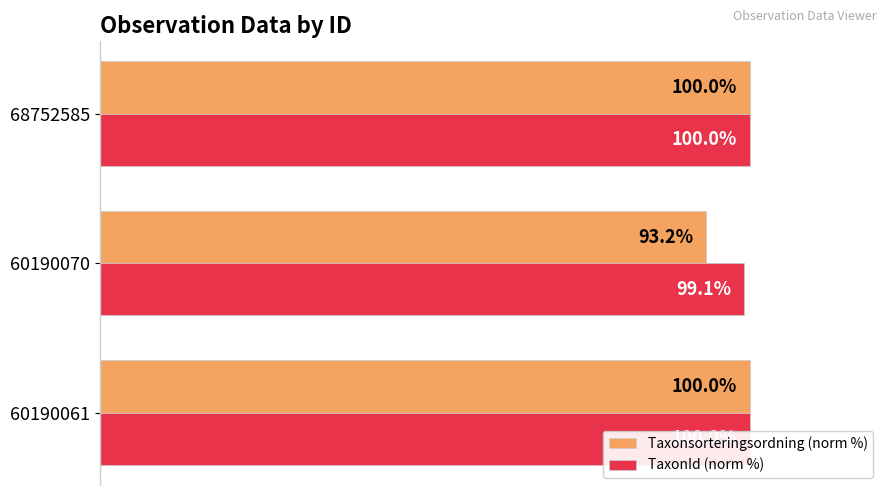

Reading right to left, list all the values displayed in this chart.

Taxonsorteringsordning (norm %): 100.0	93.2	100.0
TaxonId (norm %): 100.0	99.1	100.0